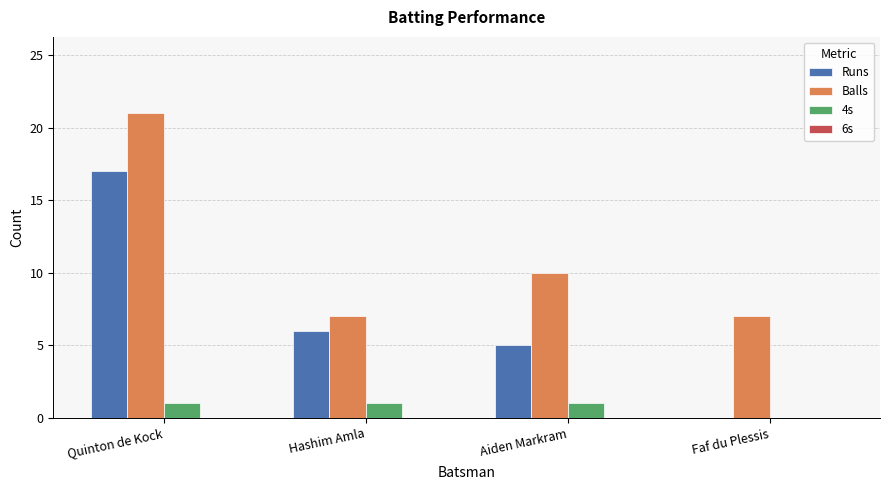

Are the bars horizontal?

No